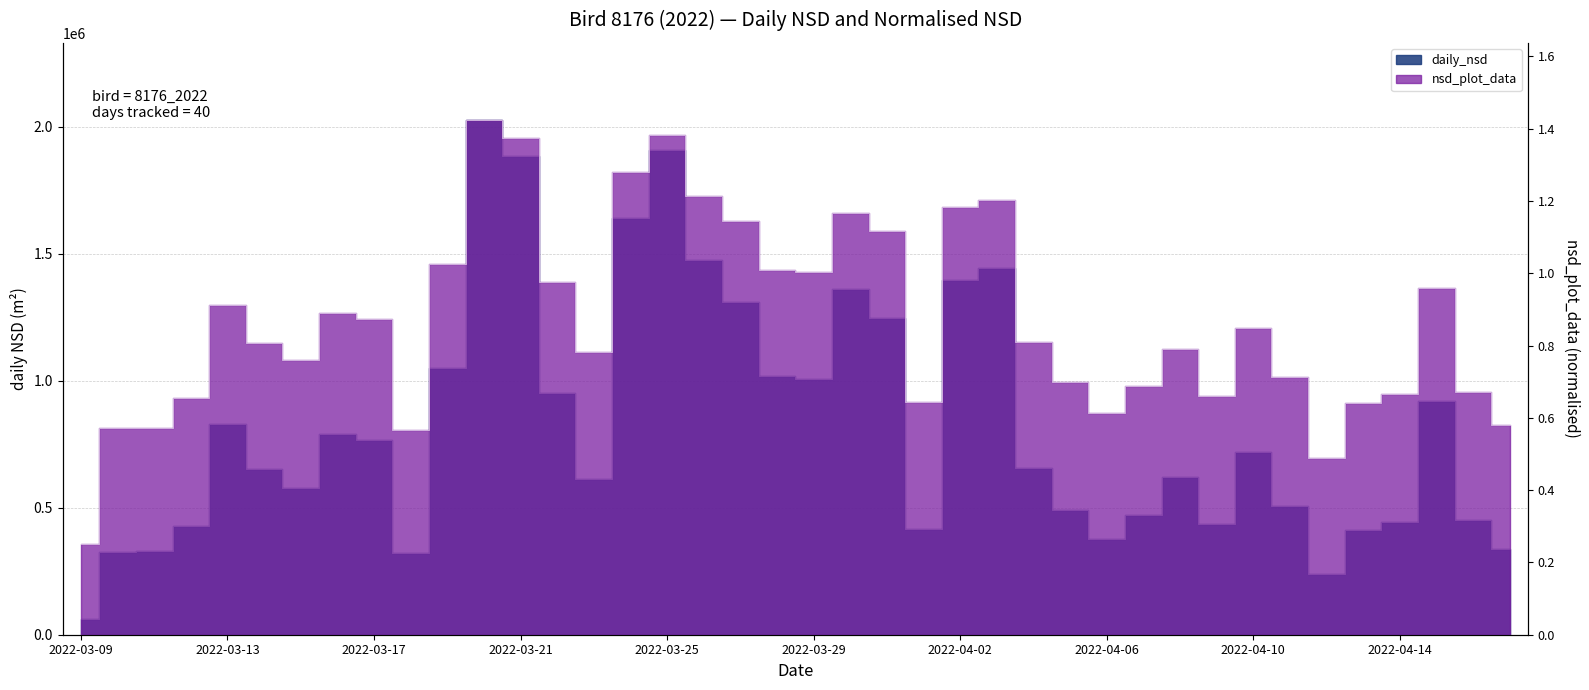

True or false: nsd_plot_data has a value of 0.8 at 2022-04-04.

True